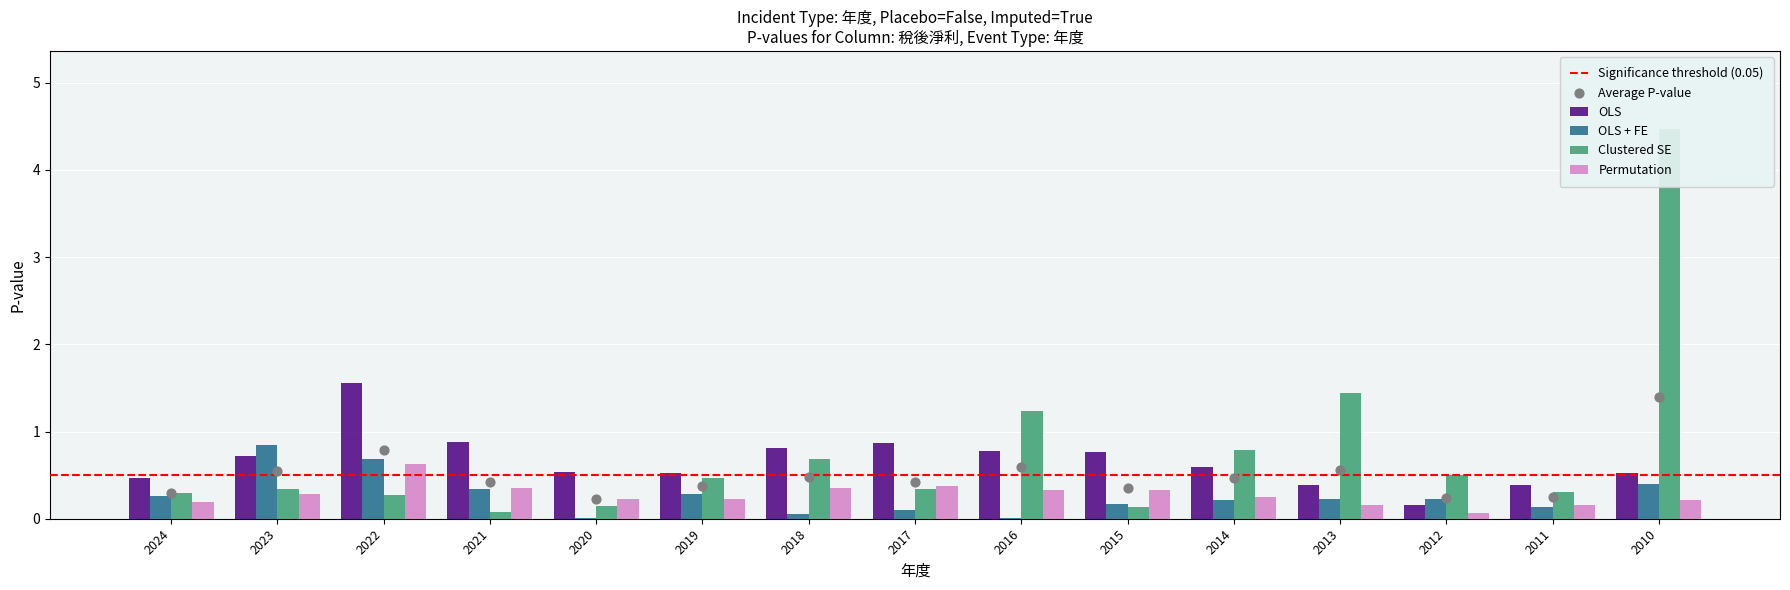

What are all the series names shown in the legend?

OLS, OLS + FE, Clustered SE, Permutation